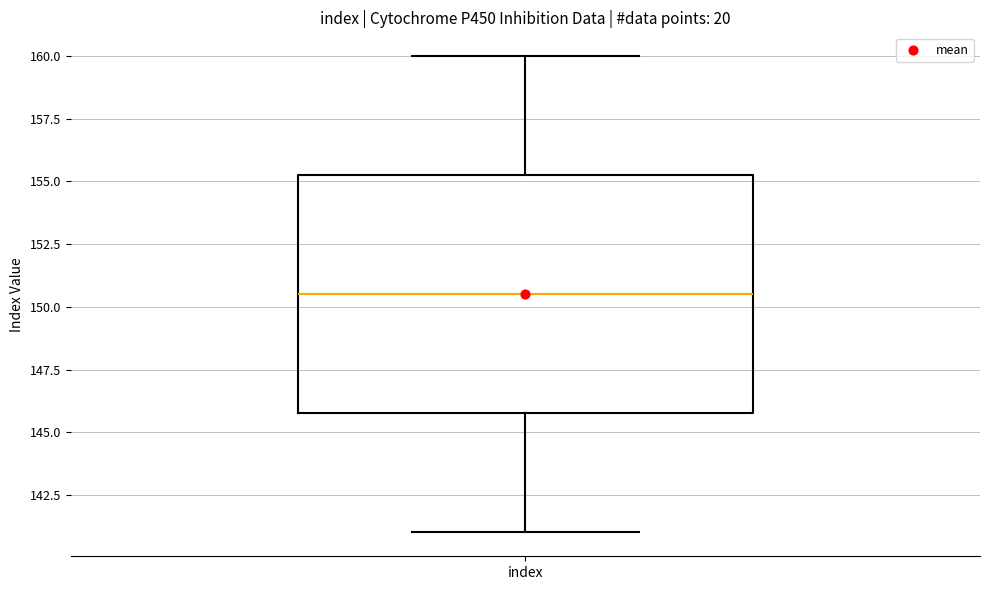

Transcribe this box plot: give where the median line is, the range the box spans, and where the two whiskers end, as read against the y-axis. The values are not printed on the chart, so give them approximately, as read against the axis.

median 150.5, box 146.0 to 155.5, whiskers 141.0 to 160.0